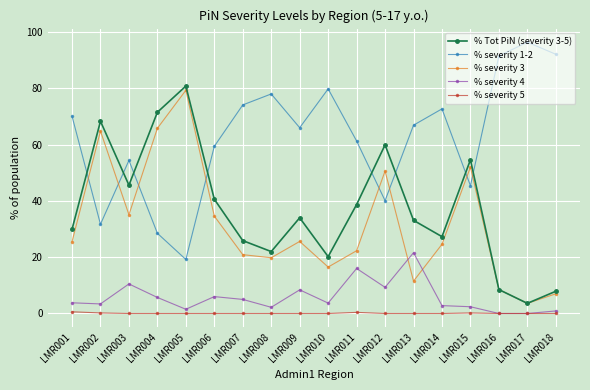

True or false: % severity 4 and % severity 3 cross at least once.

True